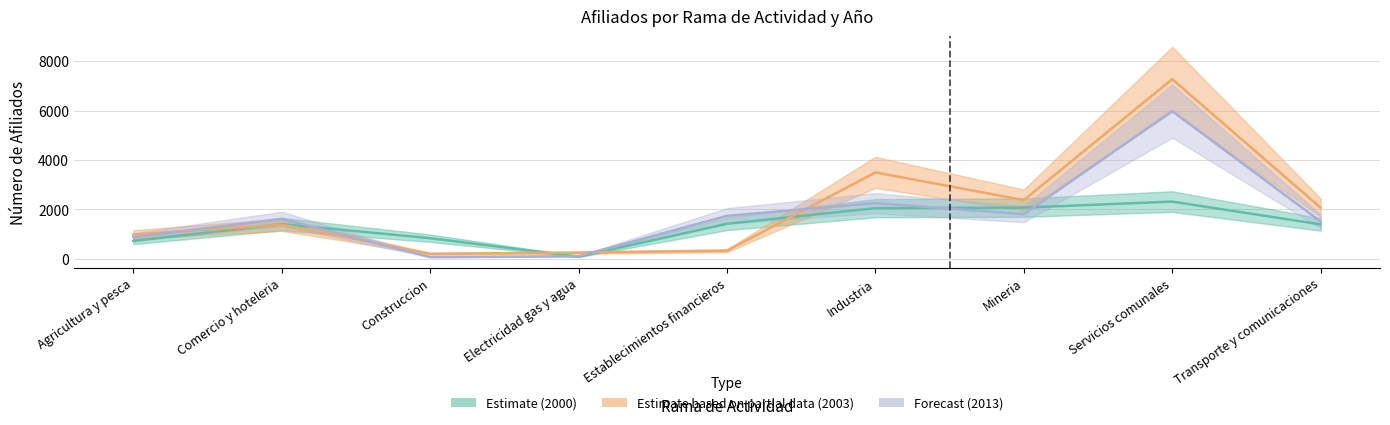

Is the value of afiliados_2013 at Comercio y hoteleria greater than the value of afiliados at Servicios comunales?

No